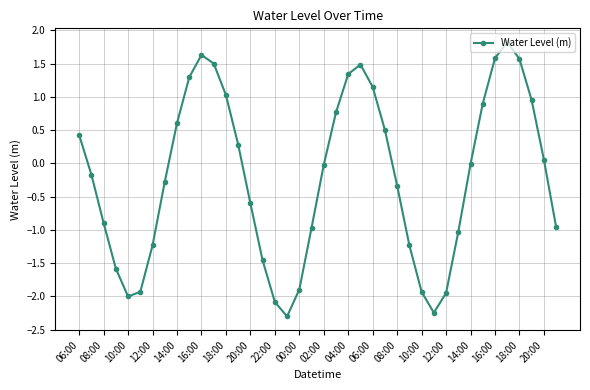

What is the smallest value displayed?

-2.3